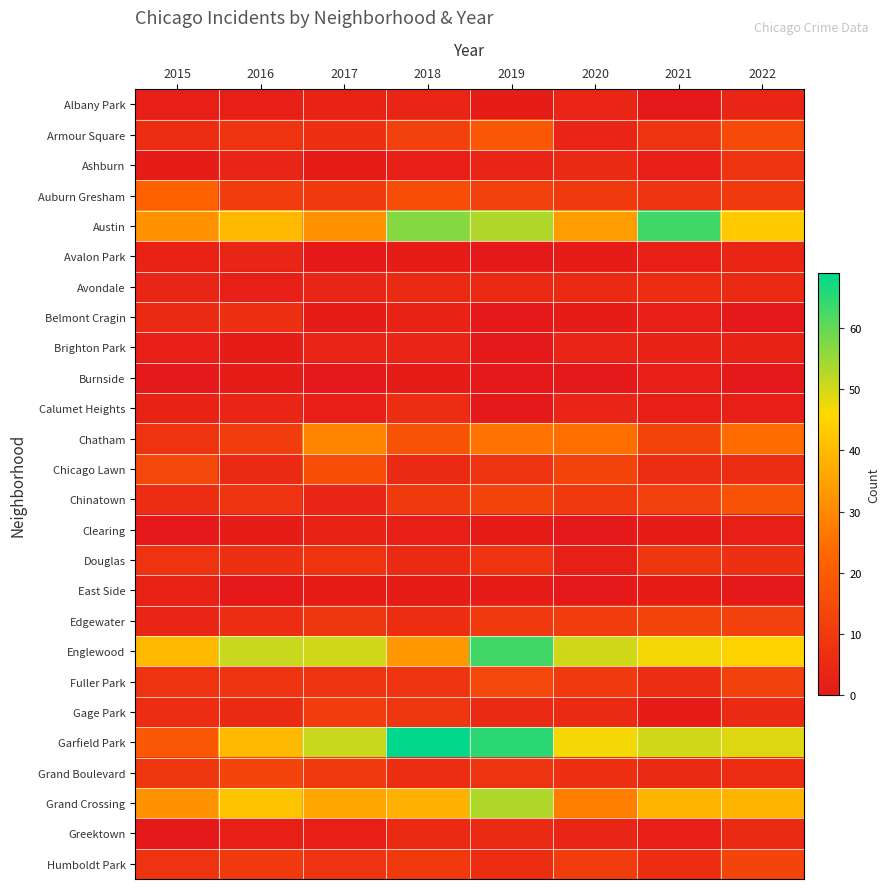

Count the number of categories in the chart.

8